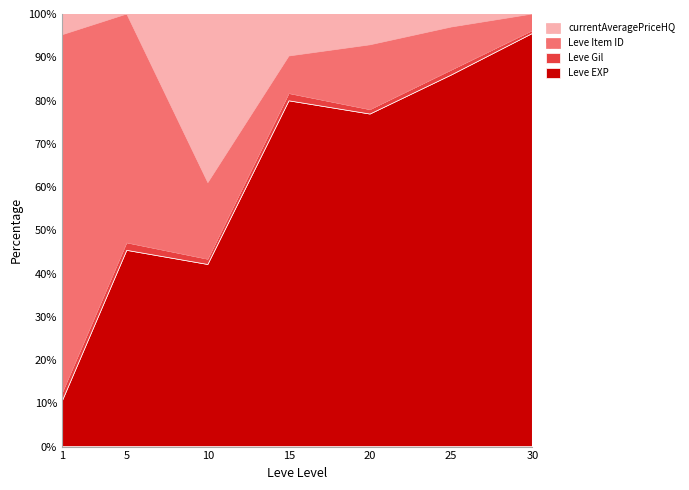

What value does the Leve Gil series have at 5, to the nearest 10?

140